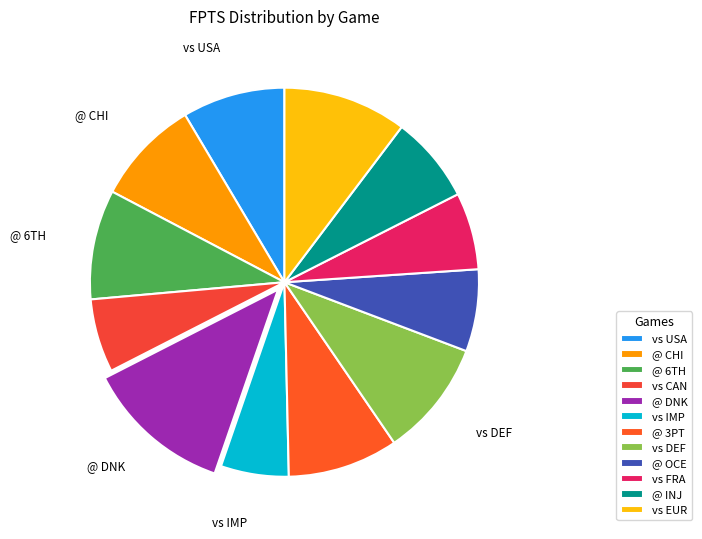

True or false: @ 3PT accounts for 17% of the total.

False